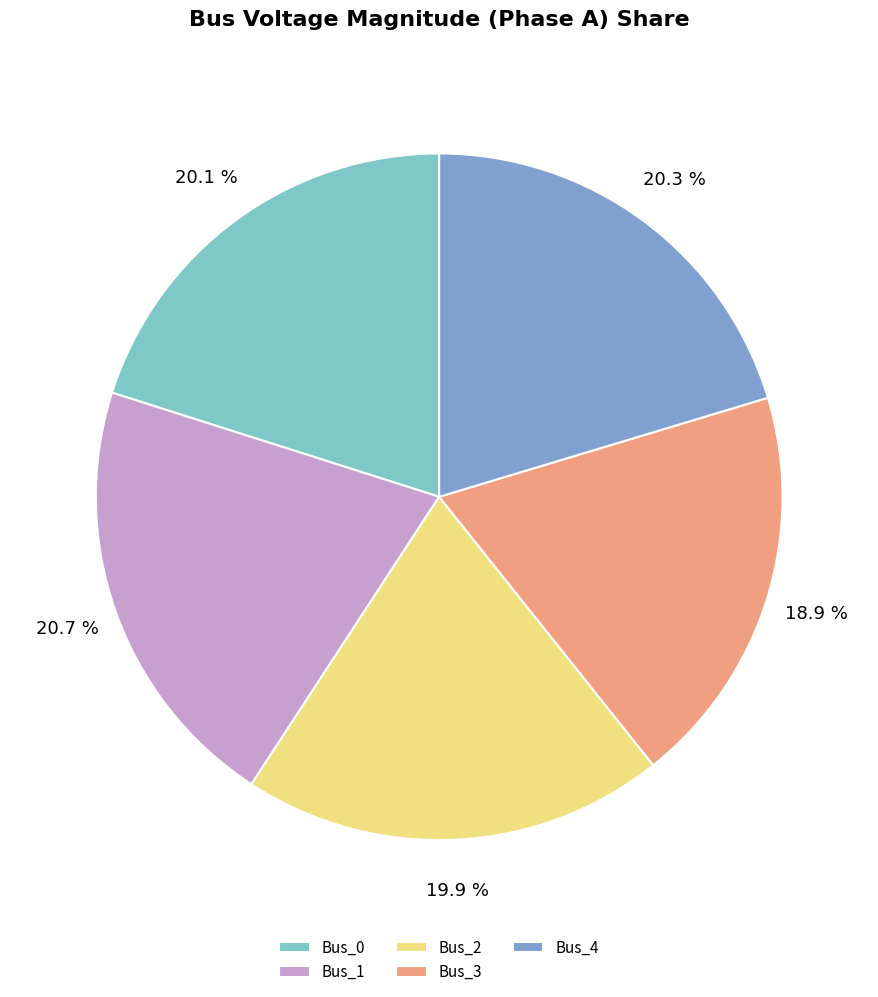

To the nearest percent, what is the average slice percentage?

20%